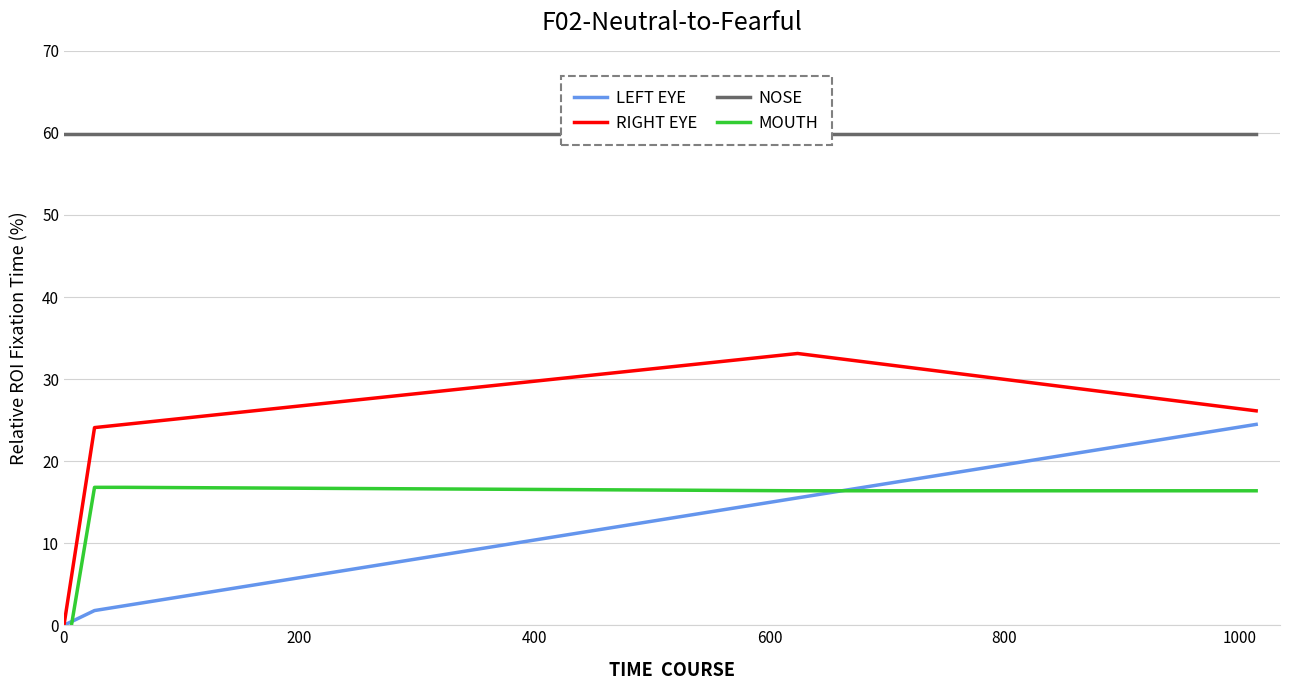

Which series has the largest total across all categories?

NOSE